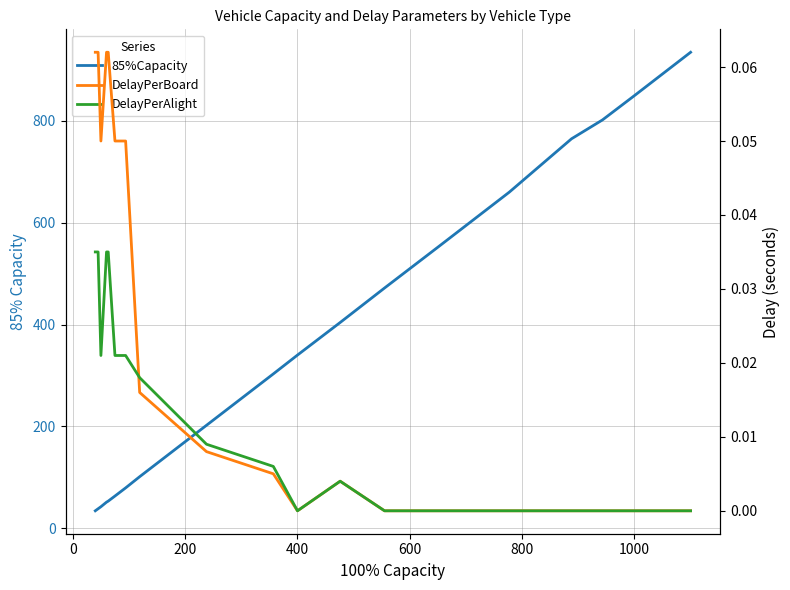

How many DelayPerAlight values are between 0 and 1?

20